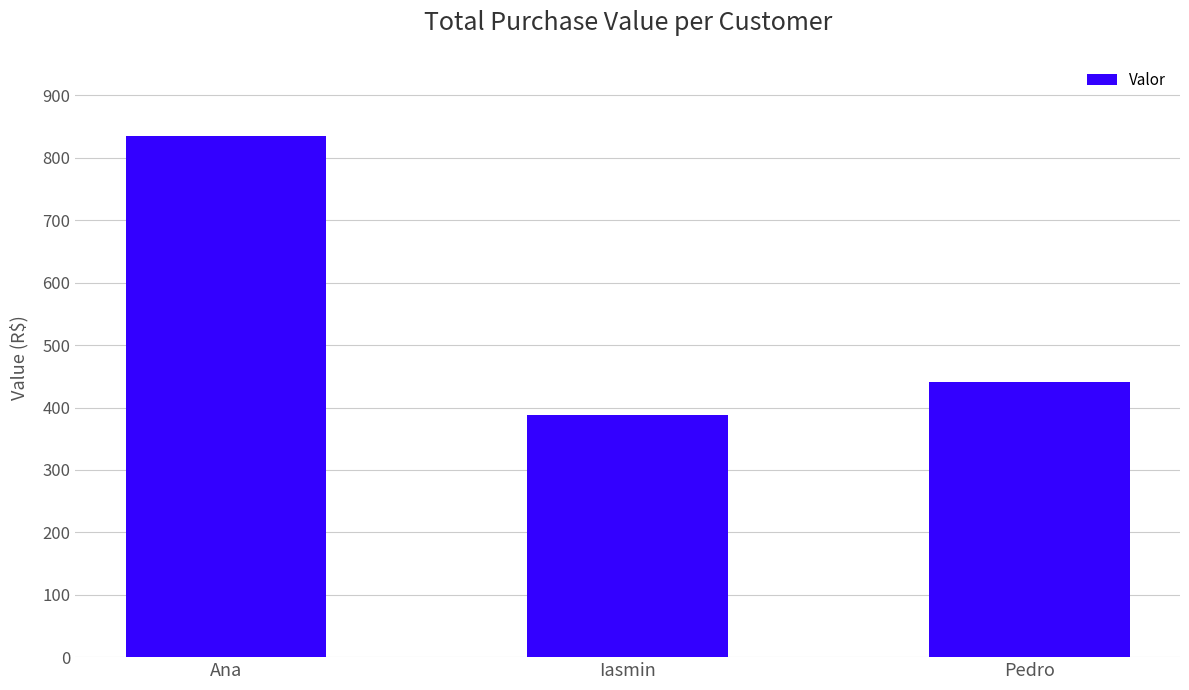

How many data points are less than 440?

1